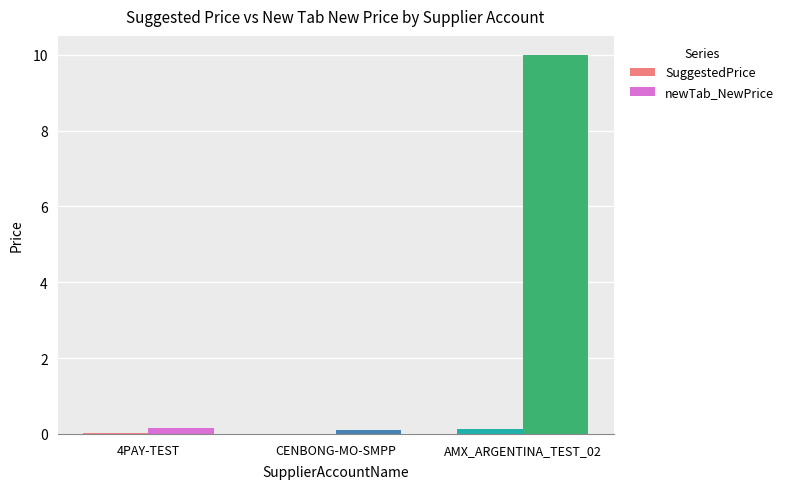

What are all the series names shown in the legend?

SuggestedPrice, newTab_NewPrice